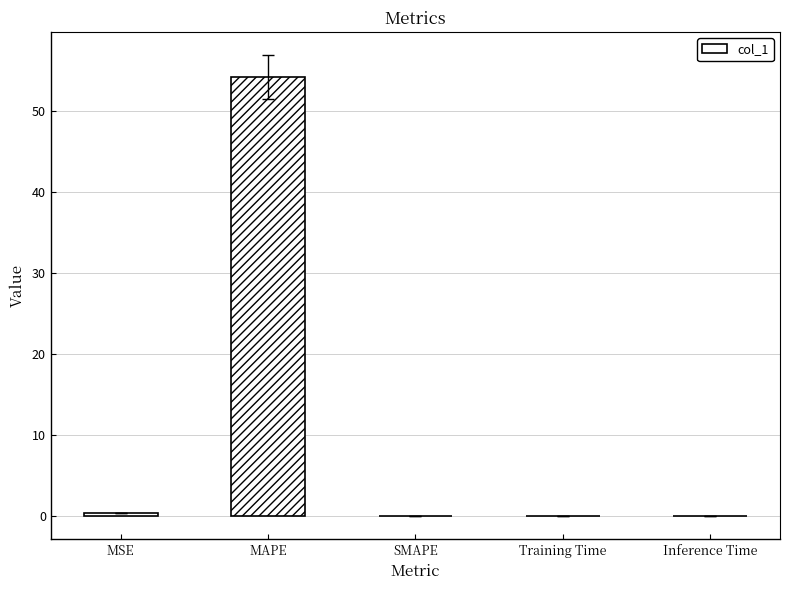

What is the sum of all values?

54.6